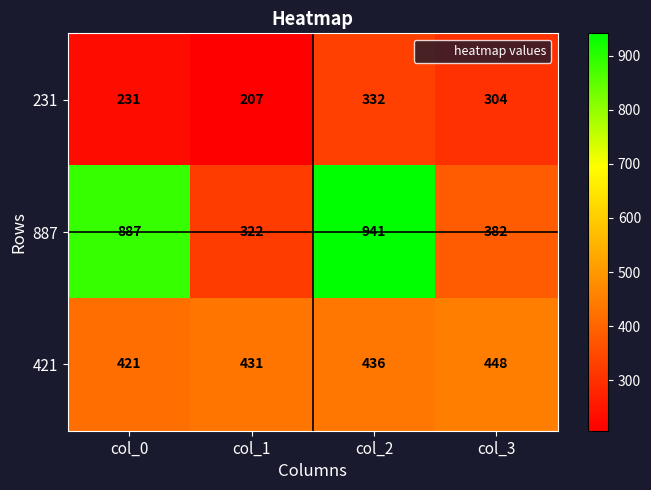

What is the spread (max minus min) of values at col_3?

144